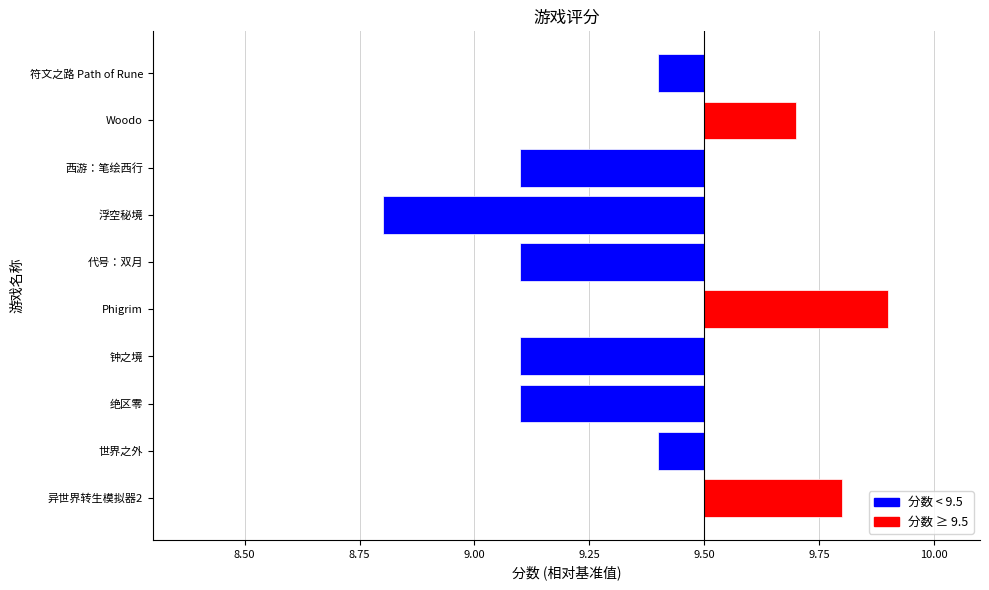

List the labels in order of value, largest first.

Phigrim, 异世界转生模拟器2, Woodo, 世界之外, 符文之路 Path of Rune, 绝区零, 钟之境, 代号：双月, 西游：笔绘西行, 浮空秘境